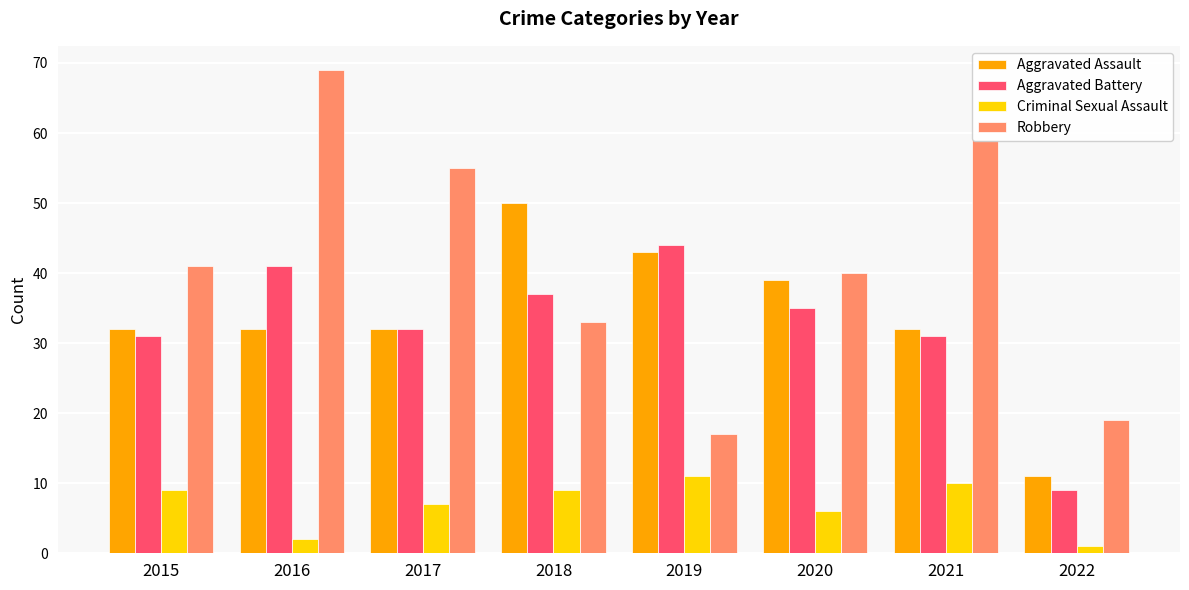

Reading left to right, extract all data points from this chart.

Aggravated Assault: 2015=32	2016=32	2017=32	2018=50	2019=43	2020=39	2021=32	2022=11
Aggravated Battery: 2015=31	2016=41	2017=32	2018=37	2019=44	2020=35	2021=31	2022=9
Criminal Sexual Assault: 2015=9	2016=2	2017=7	2018=9	2019=11	2020=6	2021=10	2022=1
Robbery: 2015=41	2016=69	2017=55	2018=33	2019=17	2020=40	2021=59	2022=19